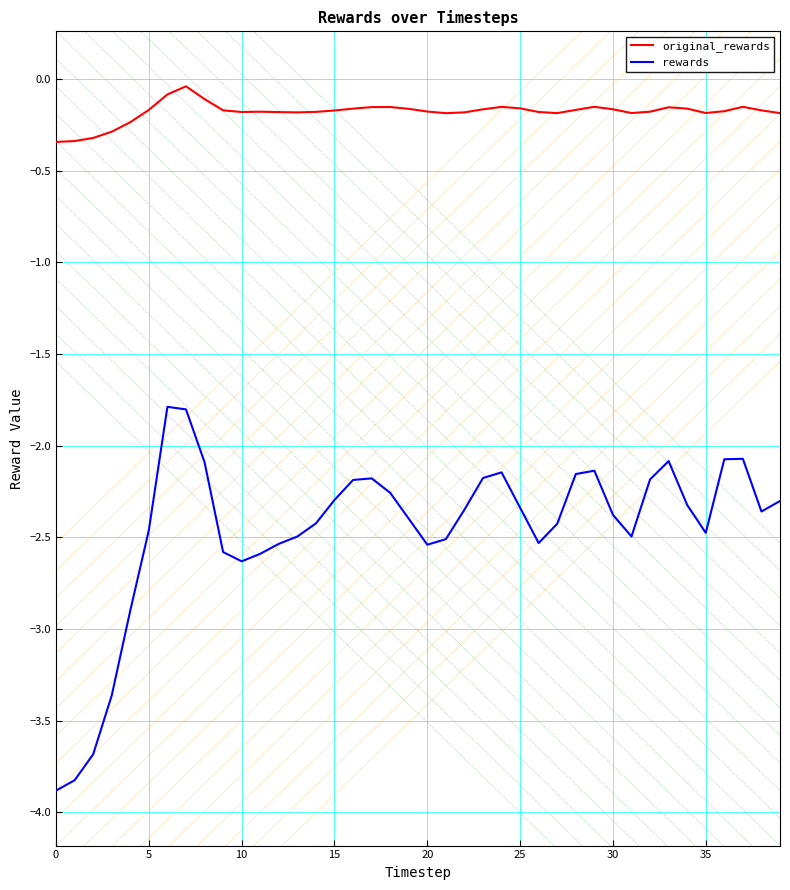

Which series has the largest range (max minus min)?

rewards